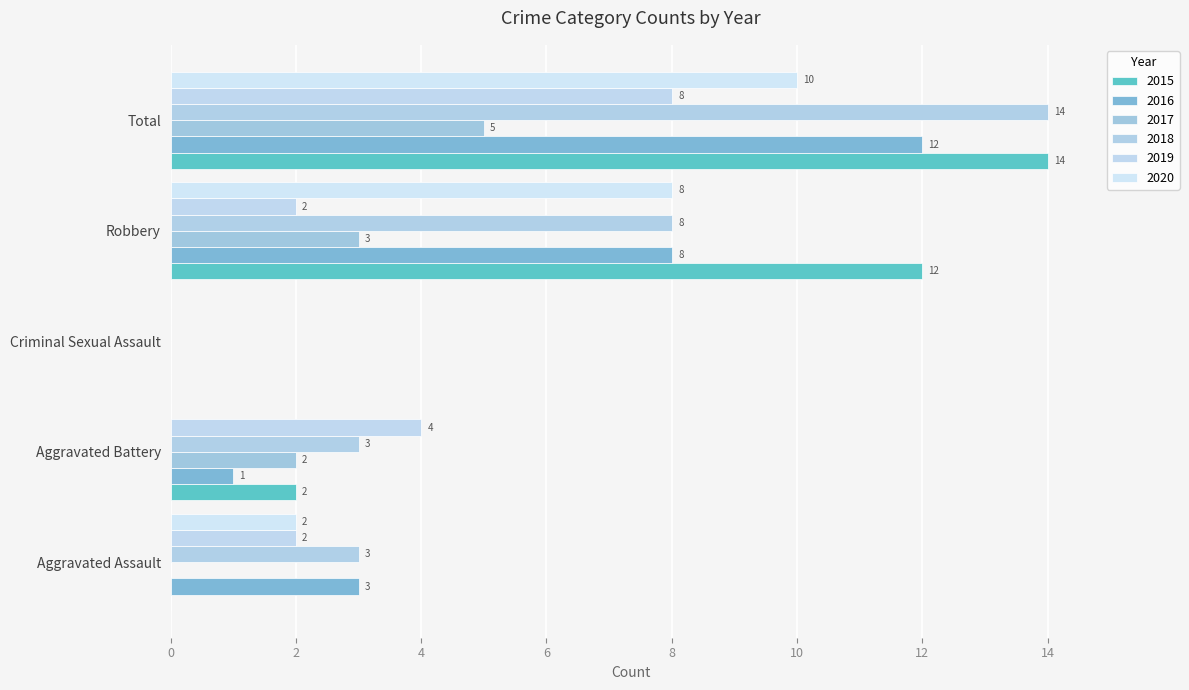

What position from the right is Aggravated Assault?

5